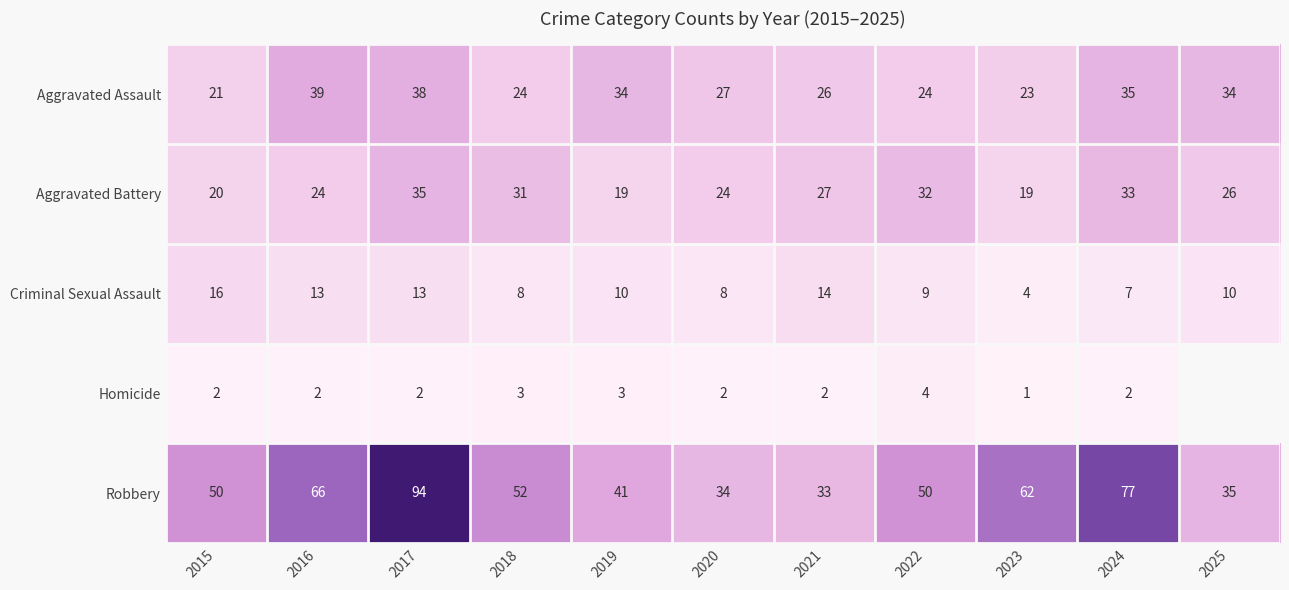

What is the difference between the second highest and minimum values in the Aggravated Battery series?

14